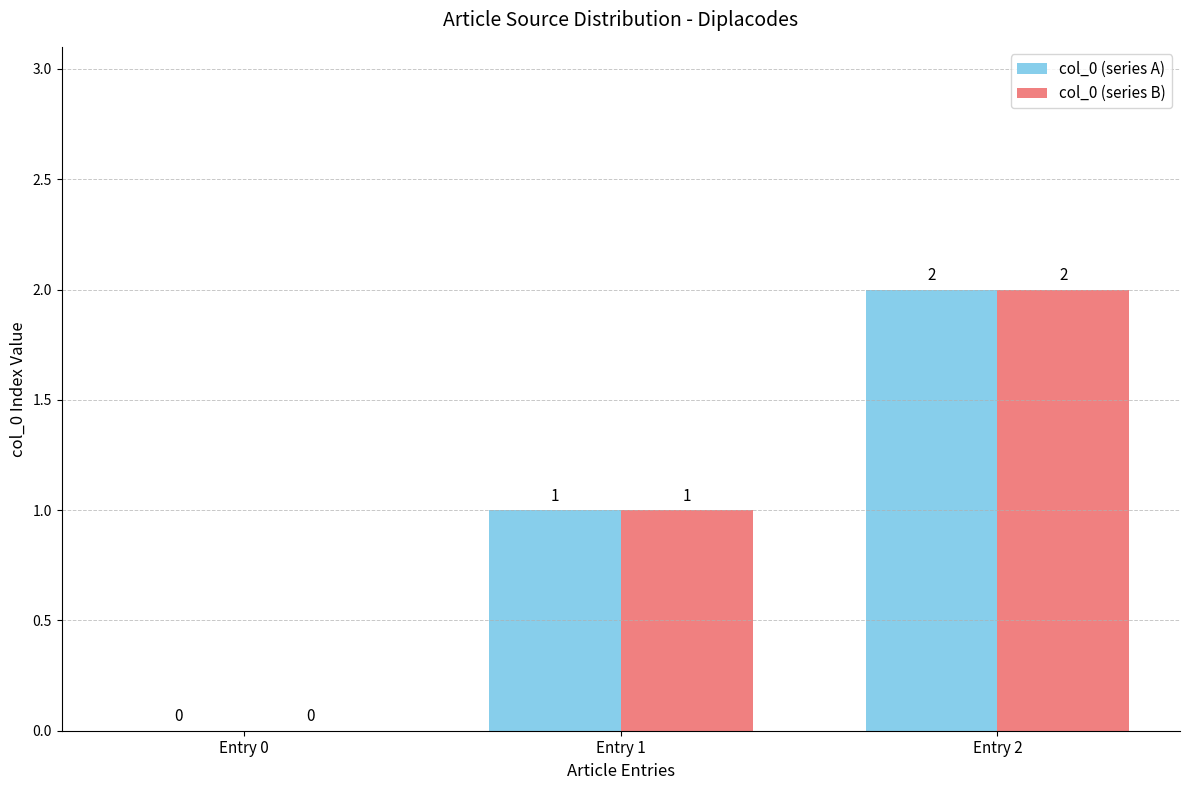

How many series are shown in this chart?

2